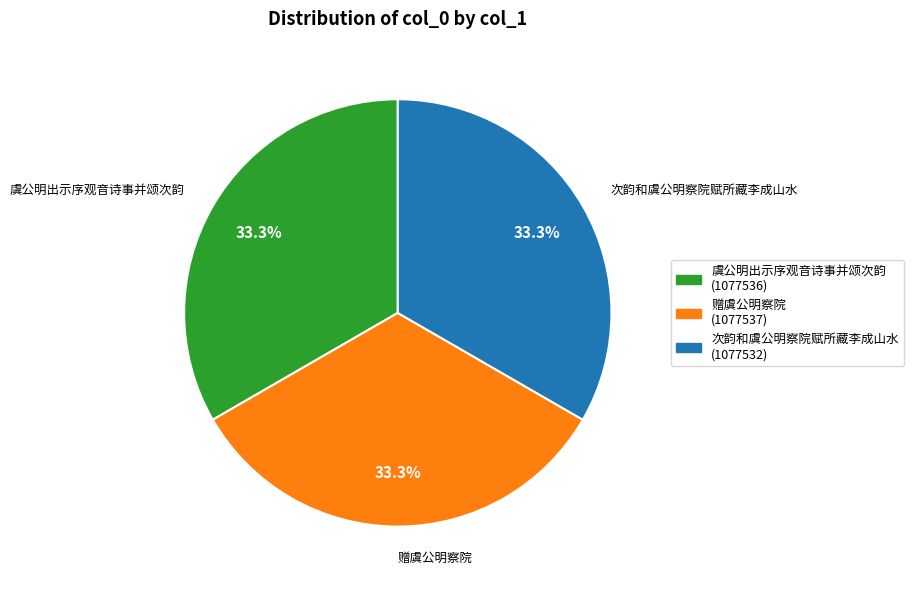

Approximately how many times larger is the value at 赠虞公明察院 (1077537) compared to 次韵和虞公明察院赋所藏李成山水 (1077532)?

1.0